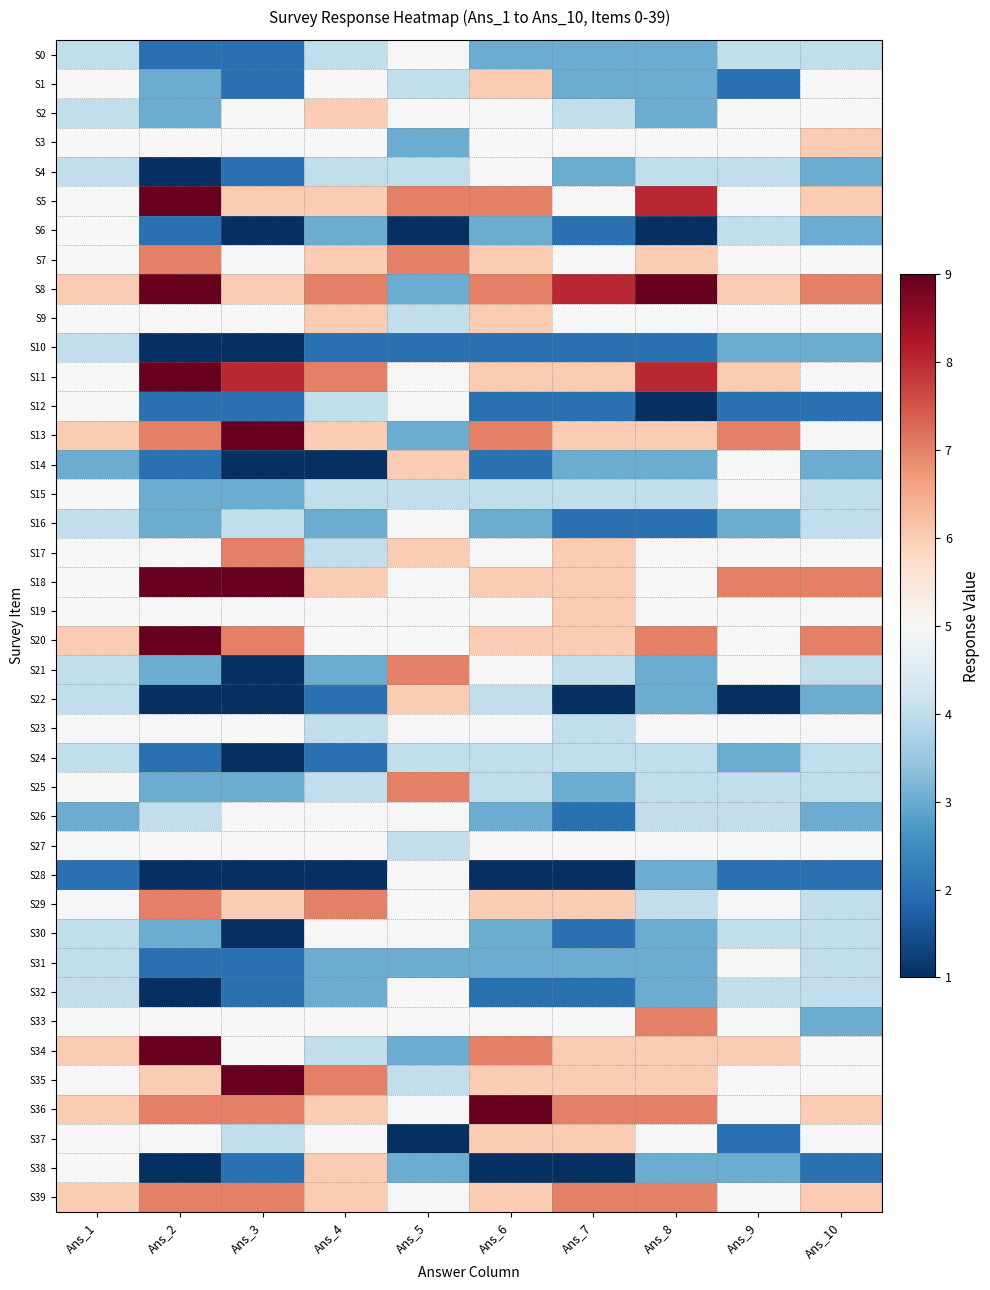

What is the difference between the highest and lowest values at Ans_7?

7